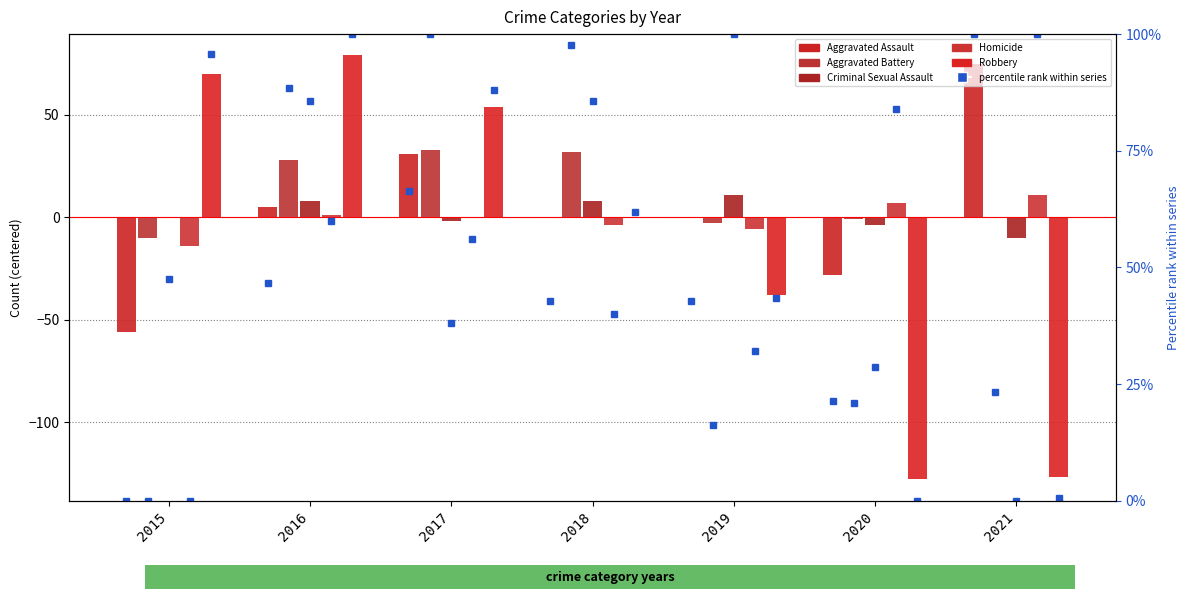

Reading left to right, transcribe all the data shown in this chart.

Aggravated Assault: -56	5	31	0	0	-28	75
Aggravated Battery: -10	28	33	32	-3	-1	0
Criminal Sexual Assault: 0	8	-2	8	11	-4	-10
Homicide: -14	1	0	-4	-6	7	11
Robbery: 70	79	54	0	-38	-128	-127